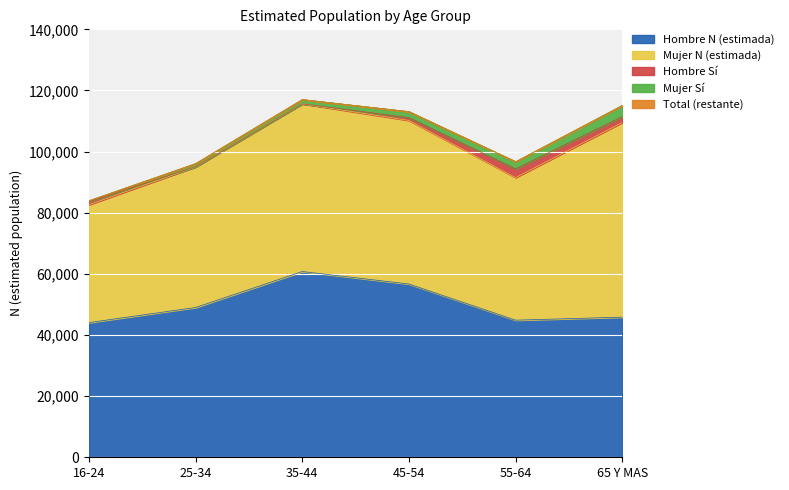

What is the minimum value for Hombre N (estimada)?

44064